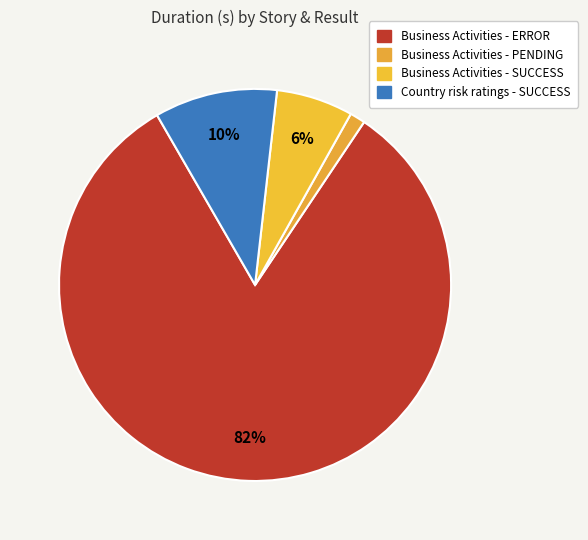

How many segments does this pie chart have?

4